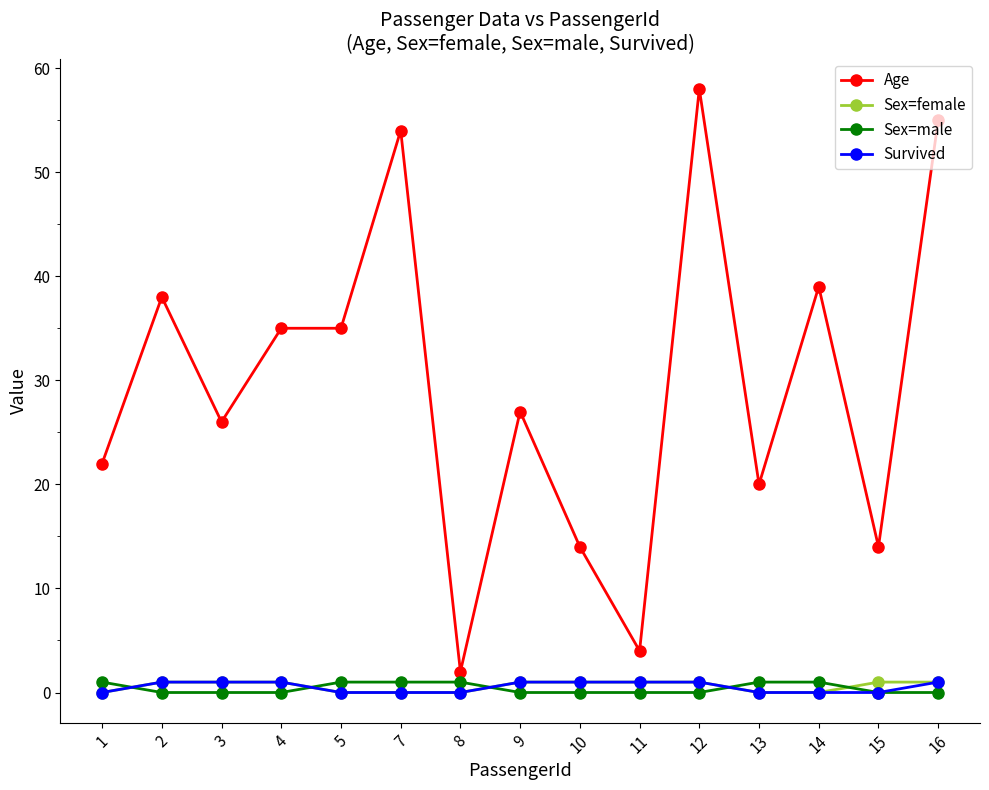

Is this an area chart (filled region under the line)?

No